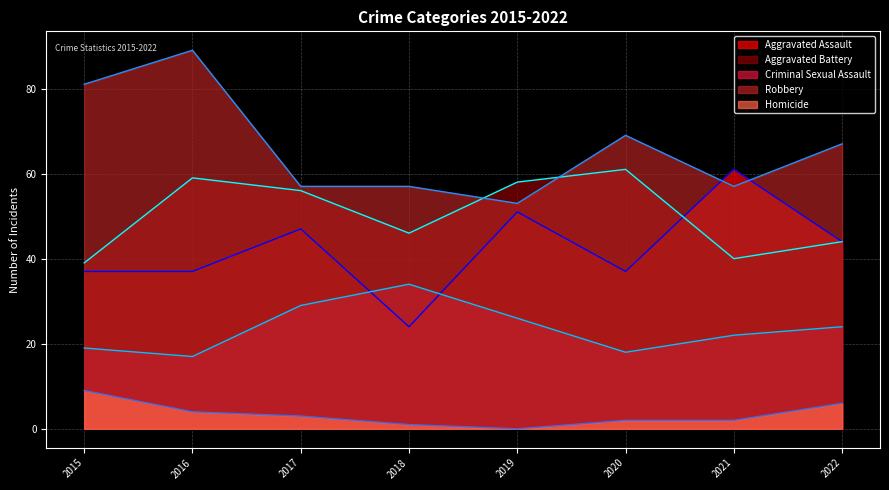

Which series changed the most between 2016 and 2018?

Robbery (line)